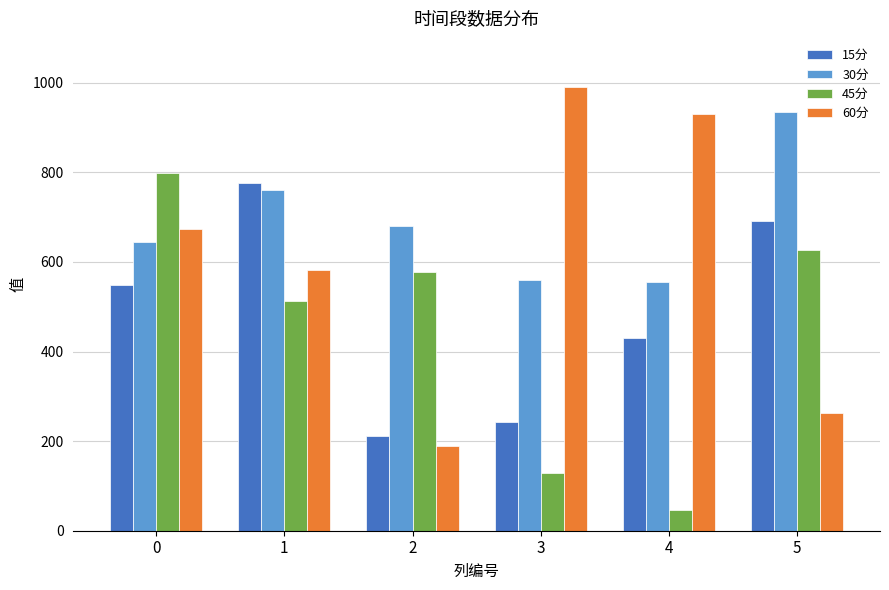

What is the value of the 15分 bar at the 6th from the left?

691.3